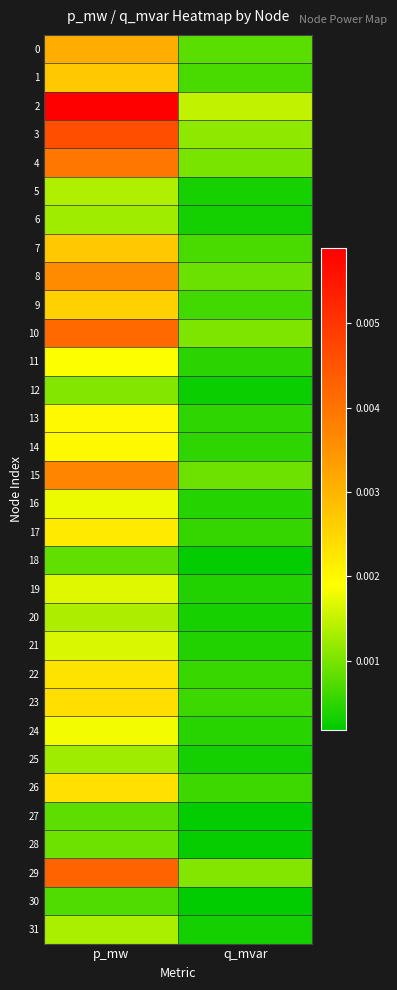

Rank the series at q_mvar from highest to lowest value.

2, 3, 29, 10, 4, 15, 8, 0, 1, 7, 9, 23, 26, 22, 17, 14, 13, 11, 24, 16, 19, 21, 5, 20, 31, 6, 25, 12, 28, 18, 27, 30